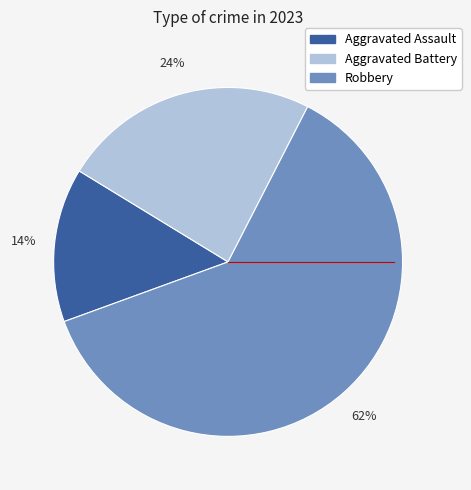

Count the number of slices in the pie.

3